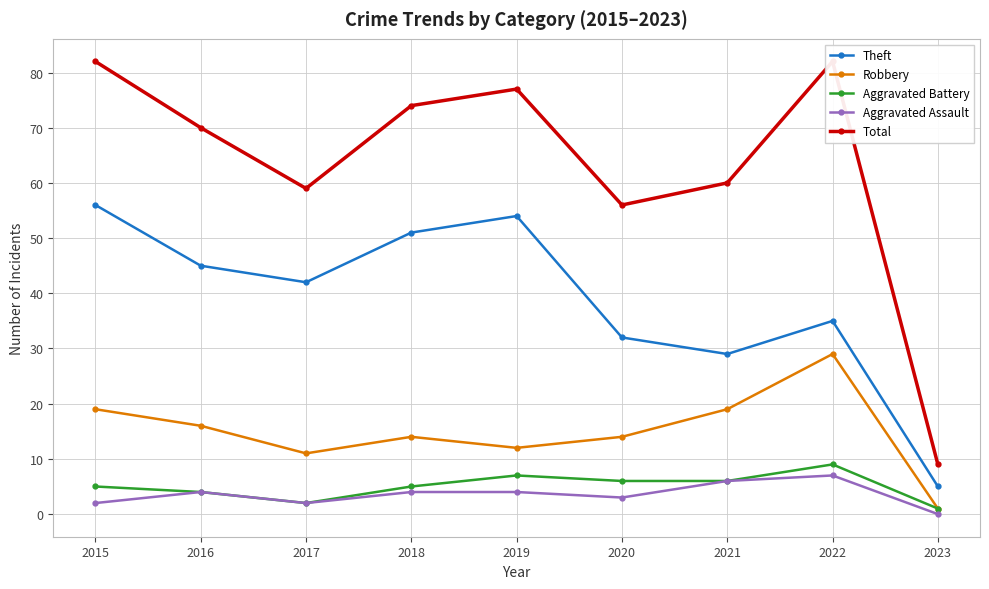

What is the spread (max minus min) of values at 2023?

9